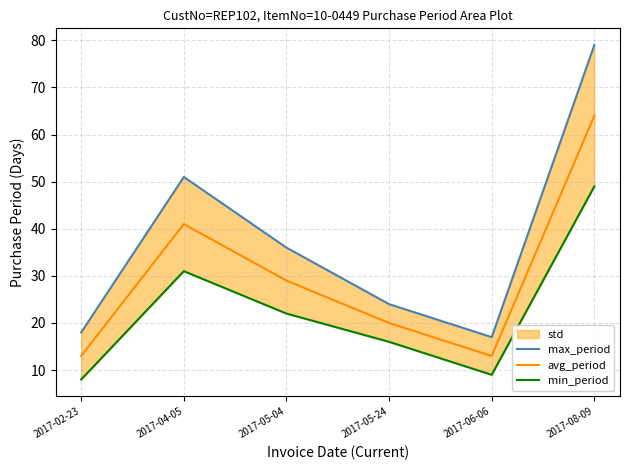

At which label does max_period reach its minimum?

2017-06-06